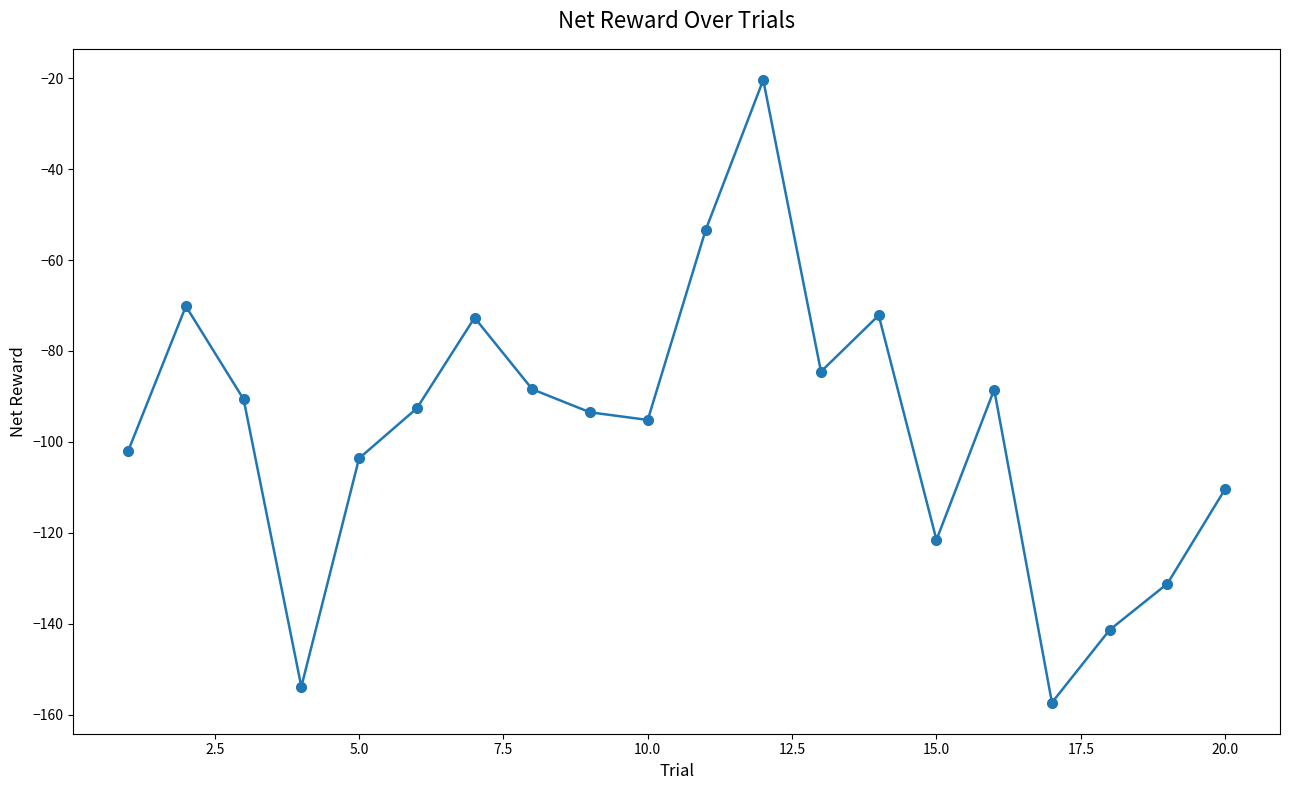

What is the maximum value shown in the chart?

-20.4